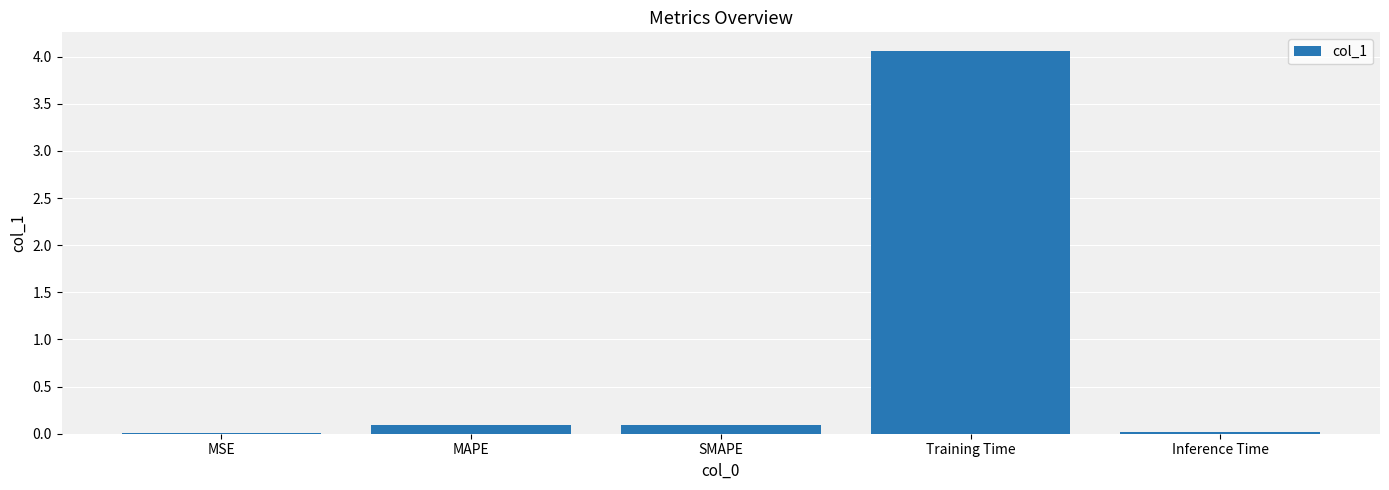

The value at MAPE is 0.1. True or false?

True